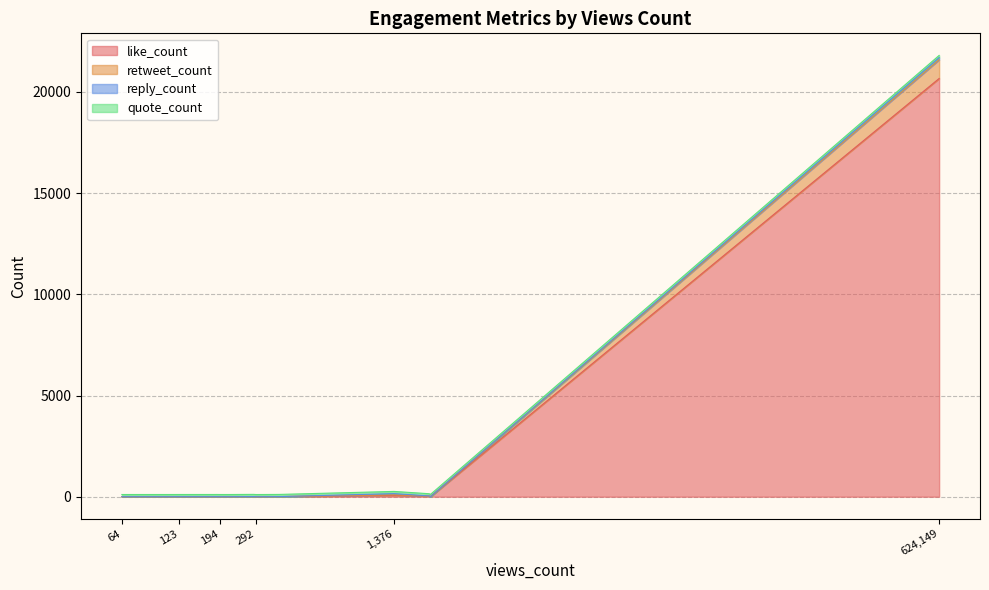

True or false: quote_count has more than 1 points higher than both neighbors.

False